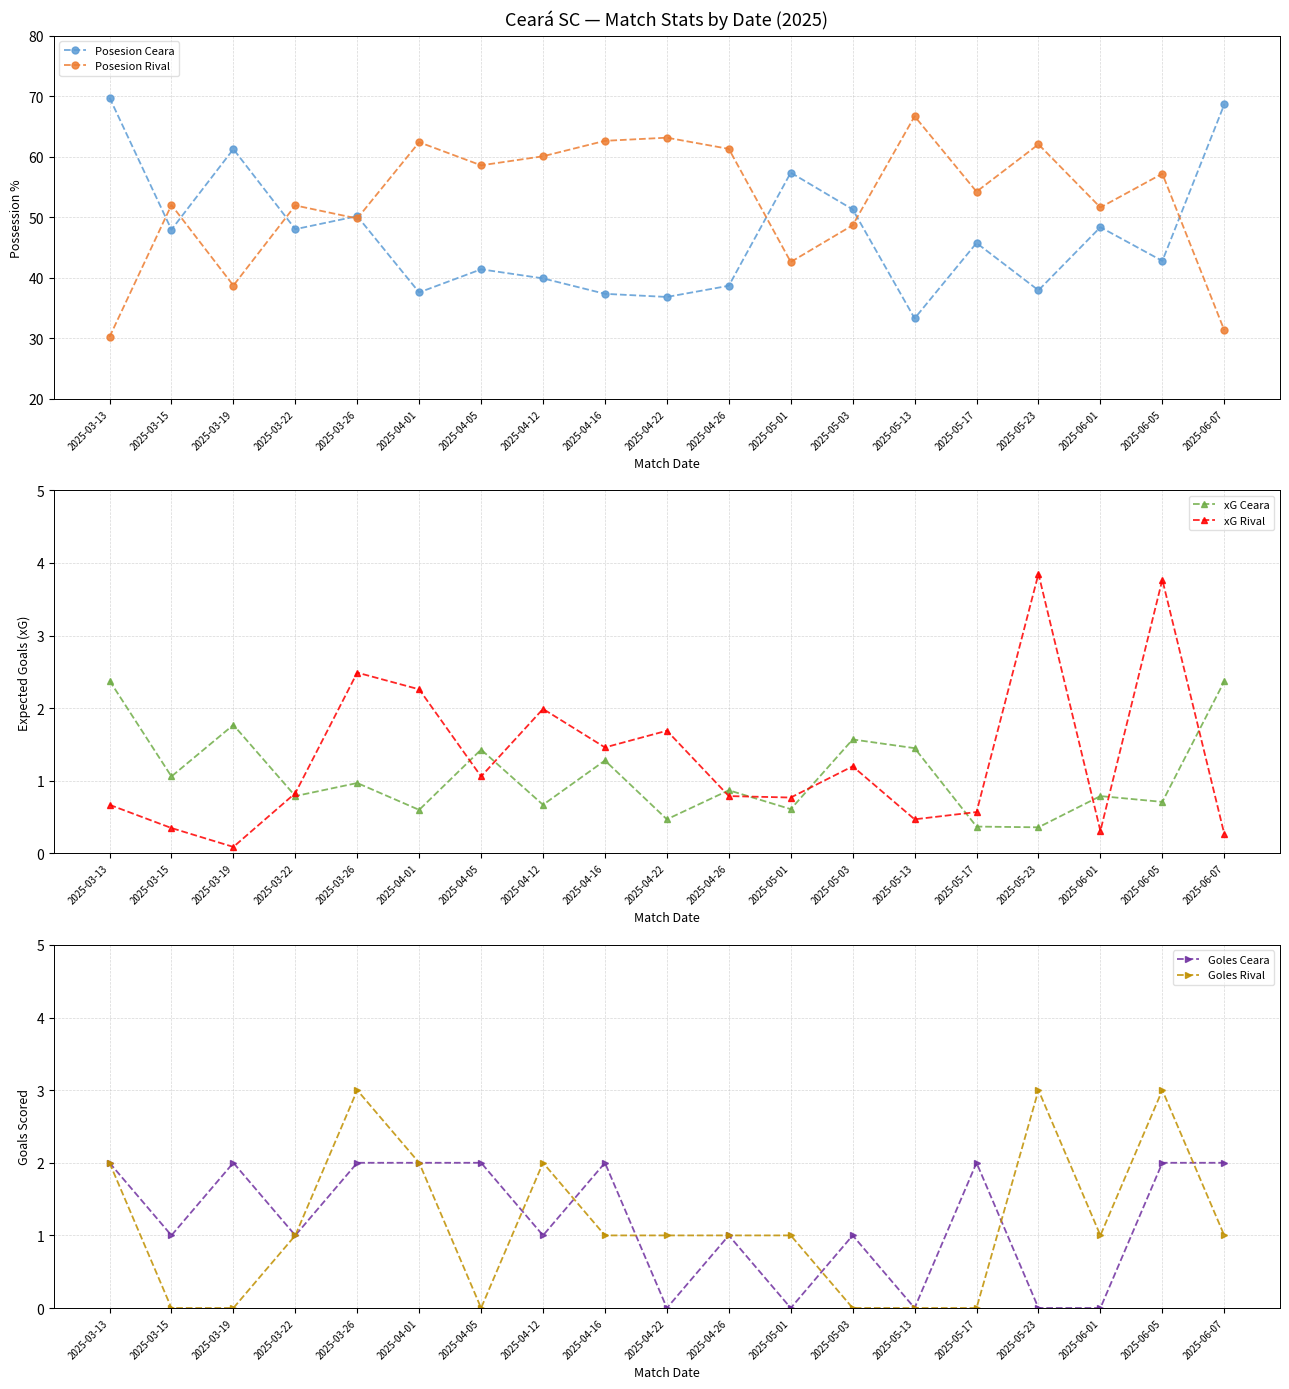

At which label does Posesion Ceara first exceed 45?

2025-03-13